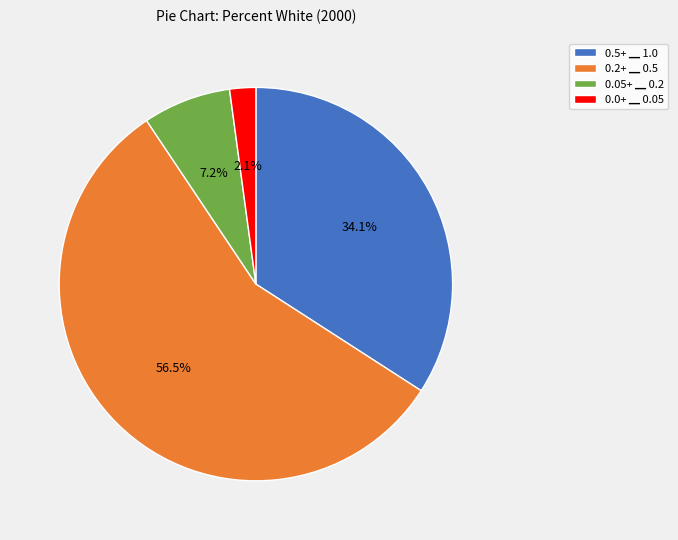

Rank the categories by value from highest to lowest.

0.2+ ▁ 0.5, 0.5+ ▁ 1.0, 0.05+ ▁ 0.2, 0.0+ ▁ 0.05